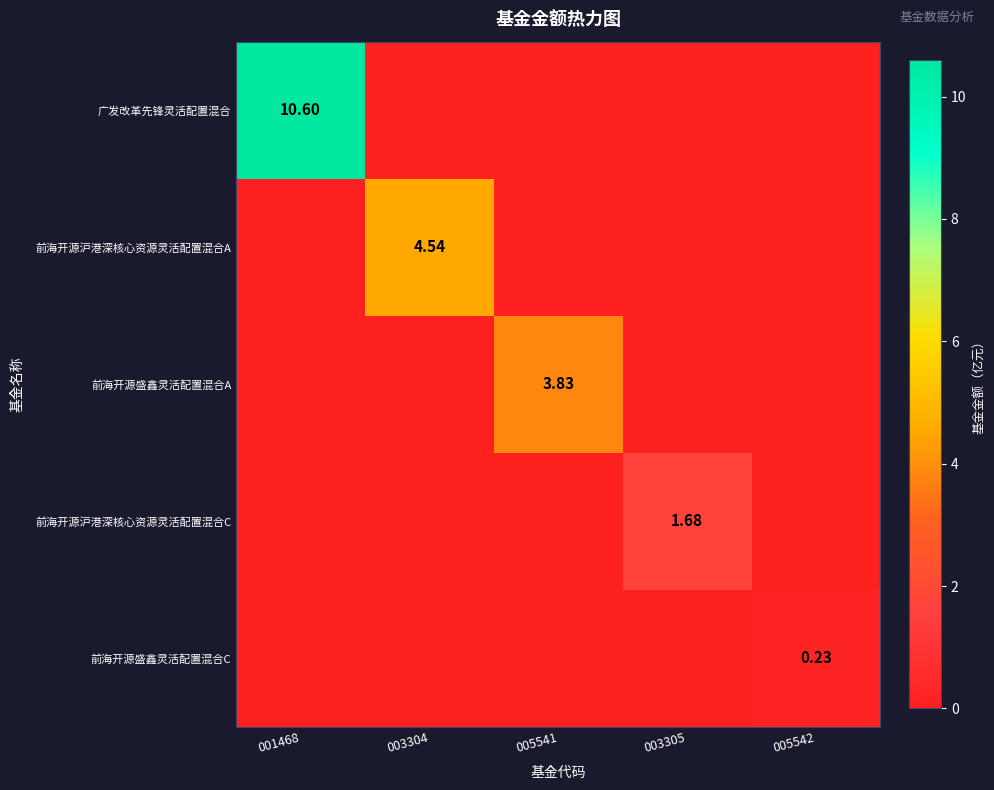

What is the difference between the highest and lowest values at 003304?

4.5